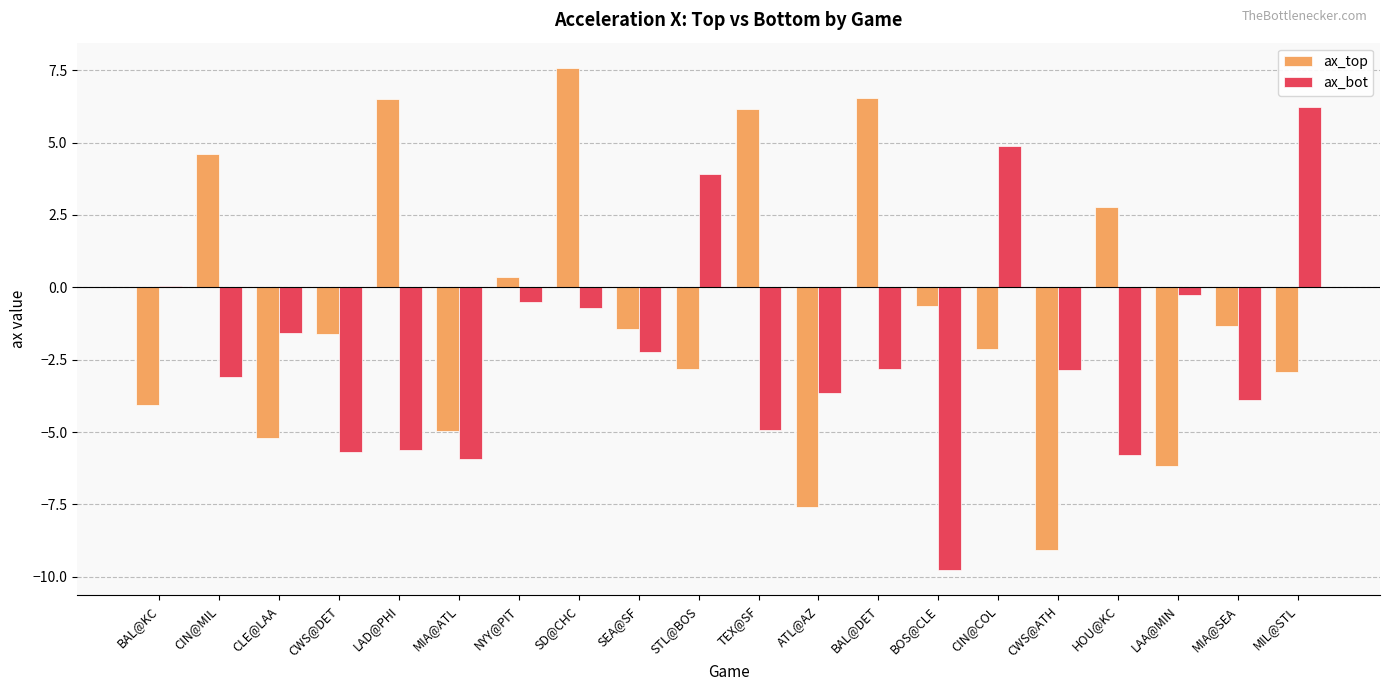

Count the number of categories in the chart.

20